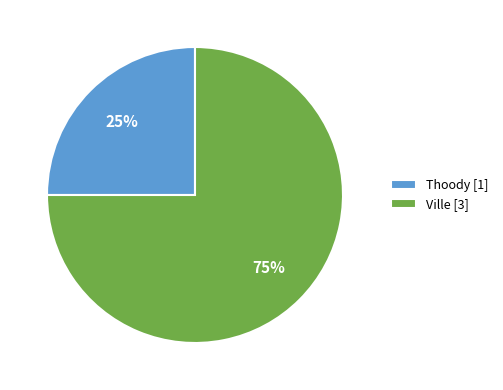

How many segments does this pie chart have?

2